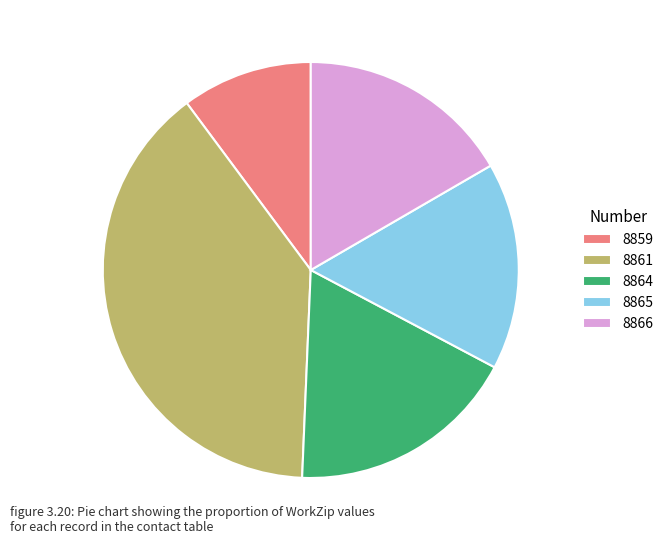

How many slices are in this pie chart?

5